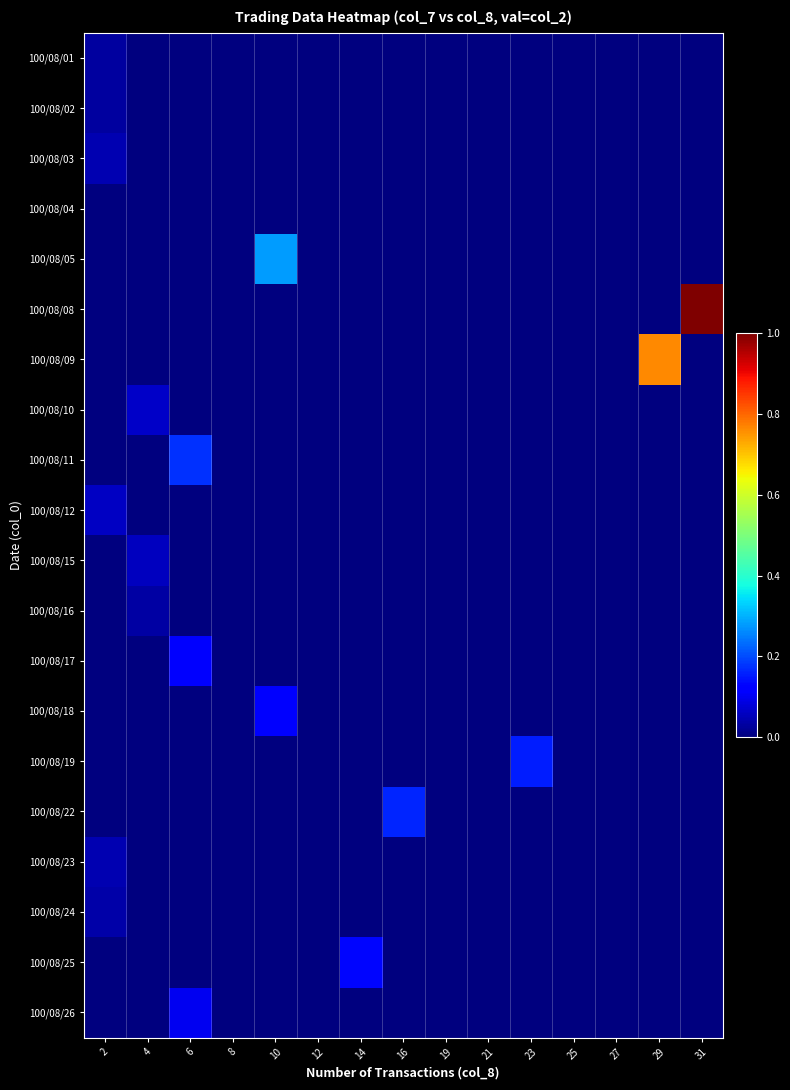

List the series in order of their peak value, lowest first.

100/08/04, 100/08/02, 100/08/01, 100/08/16, 100/08/24, 100/08/03, 100/08/23, 100/08/15, 100/08/12, 100/08/10, 100/08/26, 100/08/17, 100/08/18, 100/08/25, 100/08/19, 100/08/22, 100/08/11, 100/08/05, 100/08/09, 100/08/08